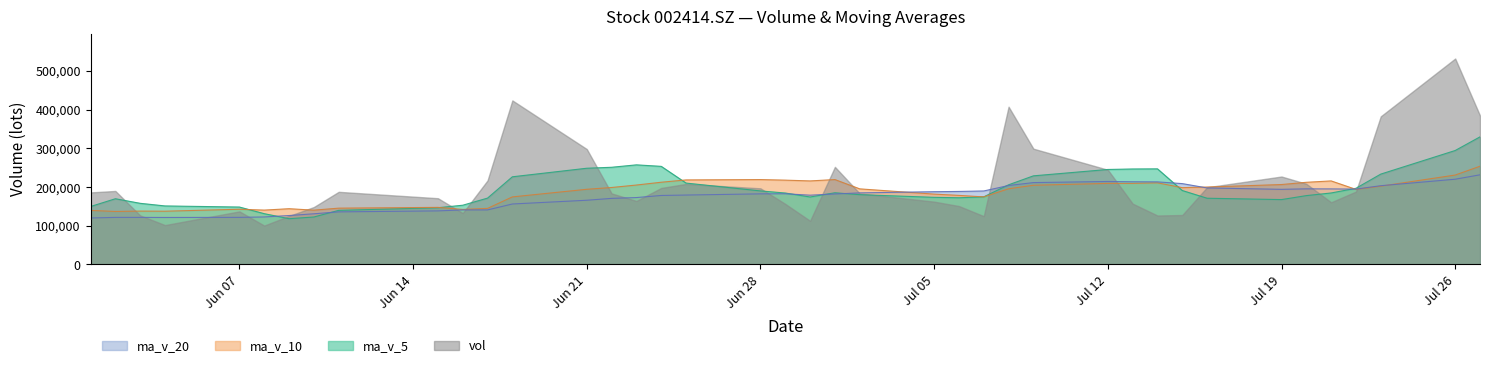

Which series has the largest range (max minus min)?

vol